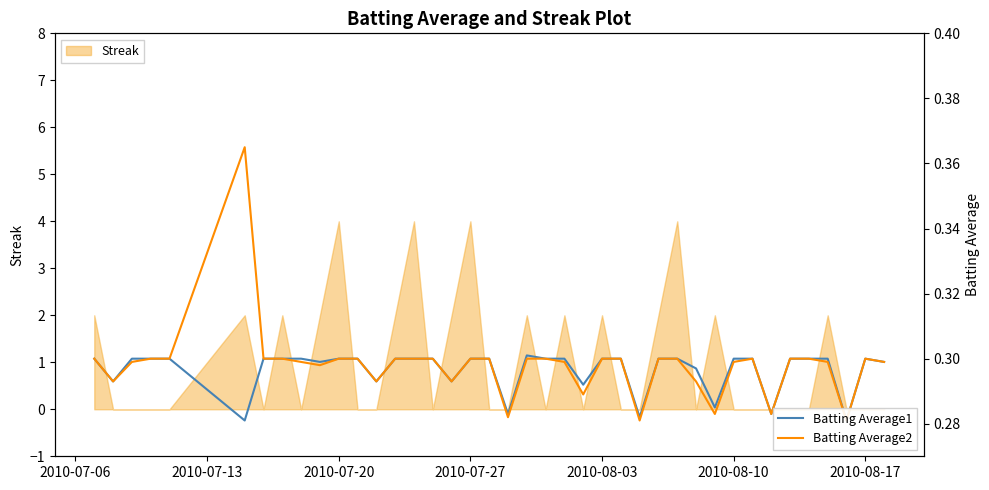

Which series has the largest total across all categories?

Batting Average2